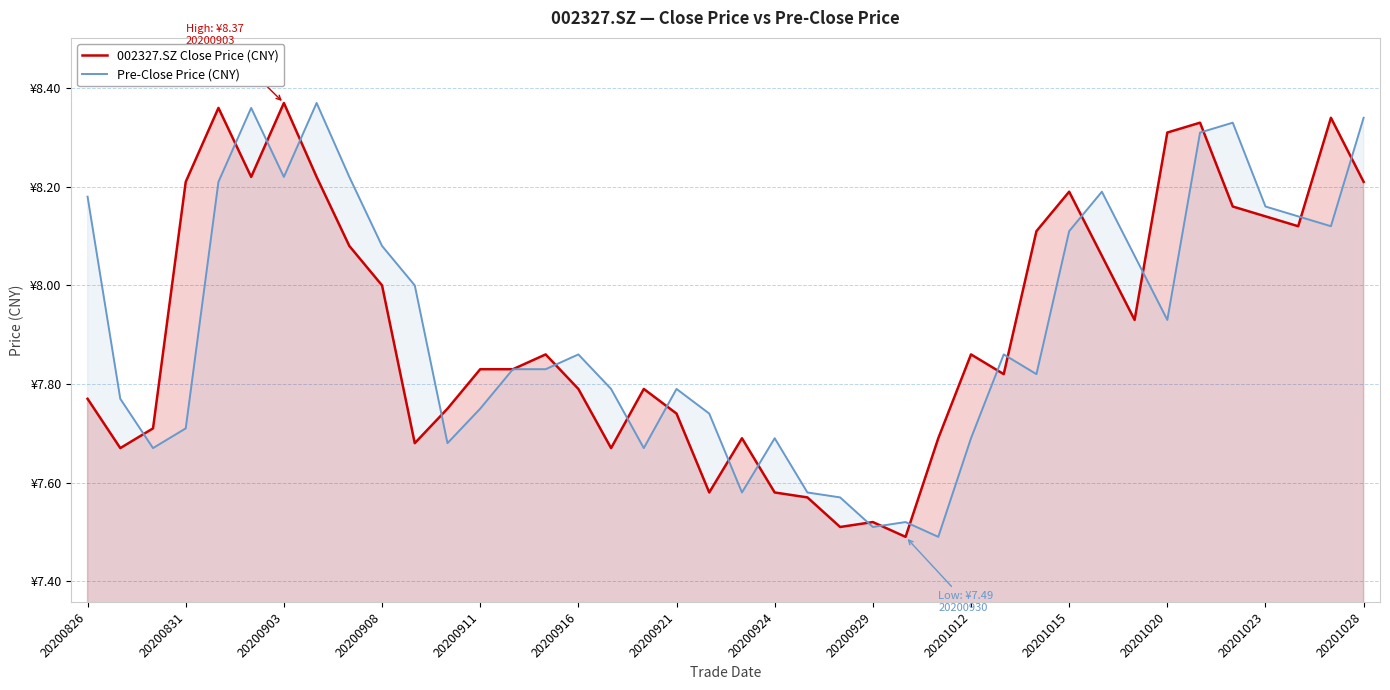

What is the value of the 002327.SZ Close Price (CNY) point at the 27th from the left?

7.7